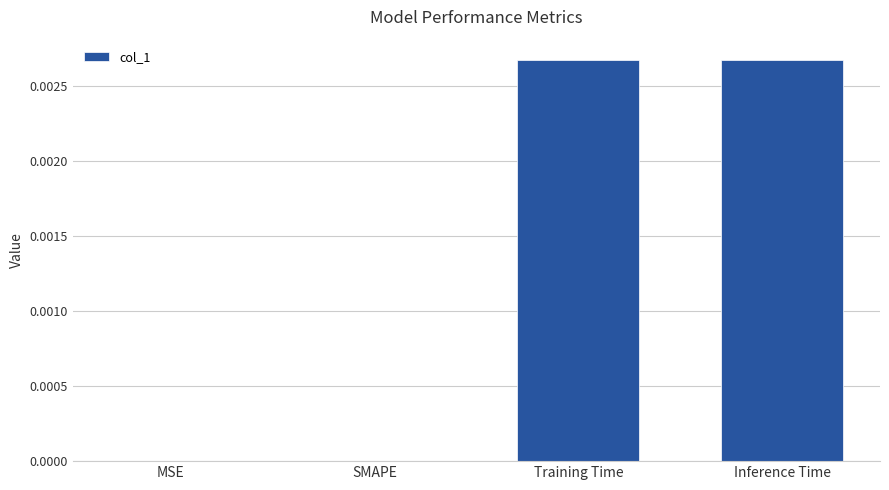

Between MSE and Inference Time, which is larger?

Inference Time